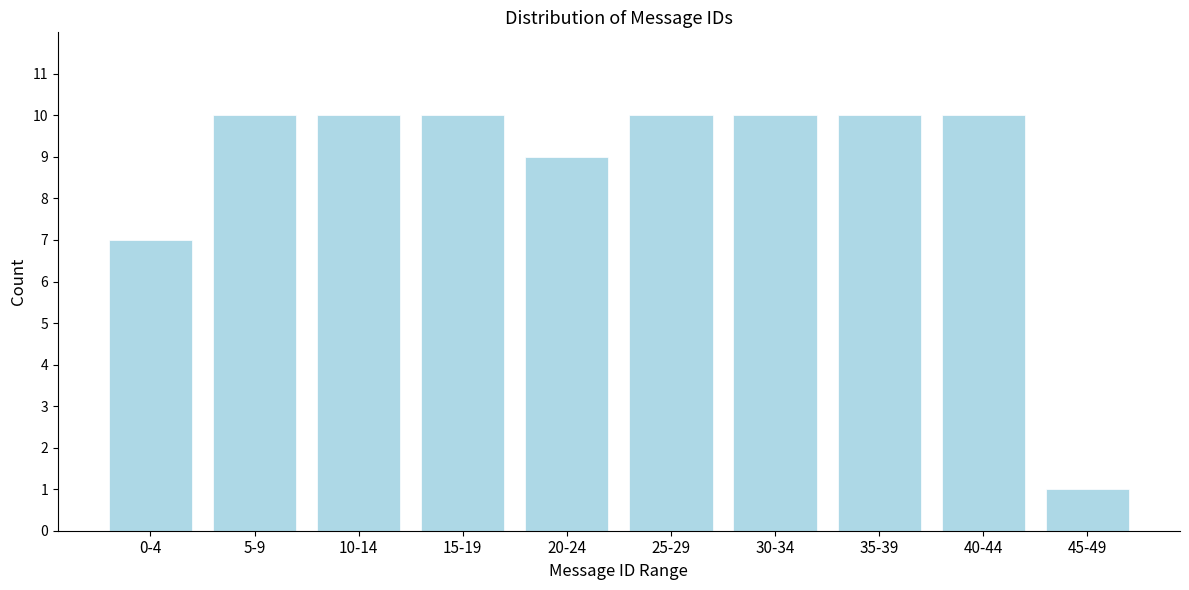

Reading right to left, transcribe all the data shown in this chart.

45-49=1	40-44=10	35-39=10	30-34=10	25-29=10	20-24=9	15-19=10	10-14=10	5-9=10	0-4=7